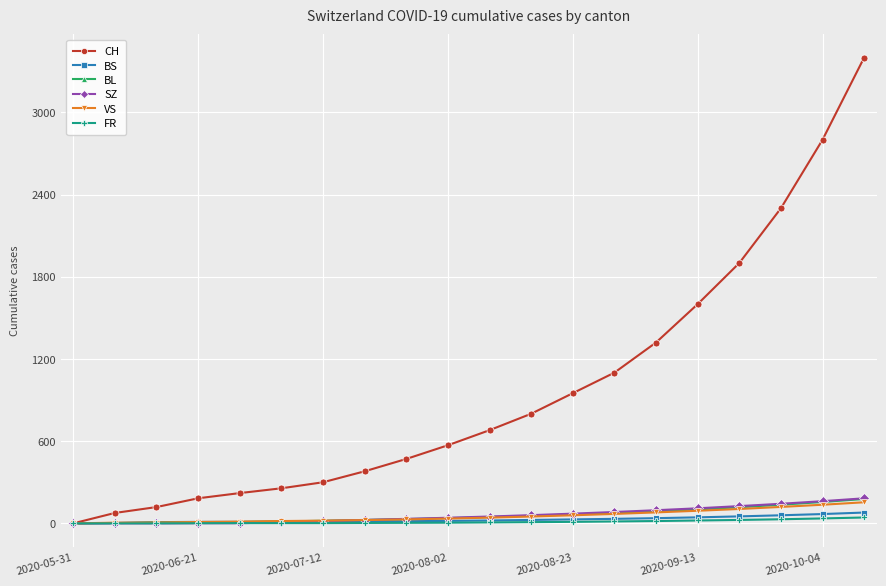

Which series has the widest spread of values?

CH